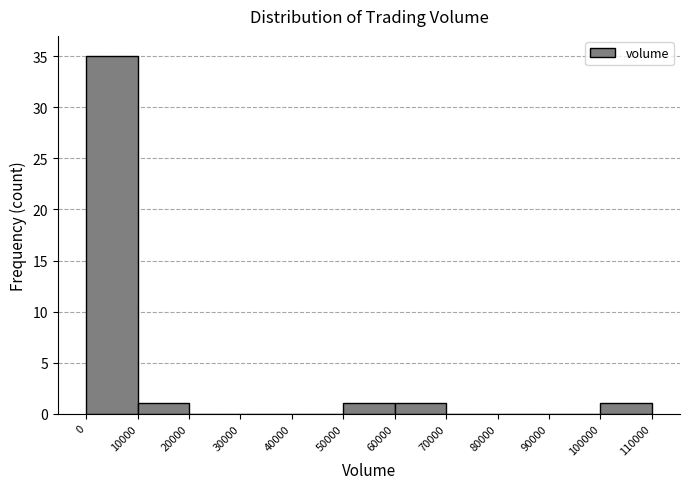

Which range on the x-axis has the tallest bar?

0 to 10000